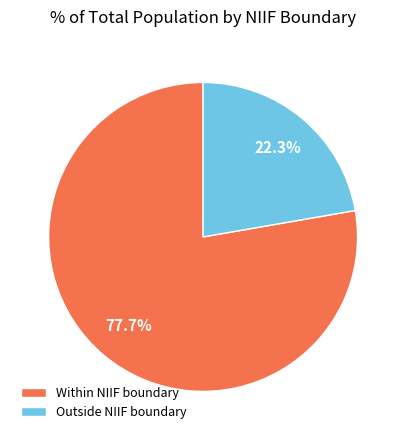

What is the smallest slice in the pie chart?

Outside NIIF boundary